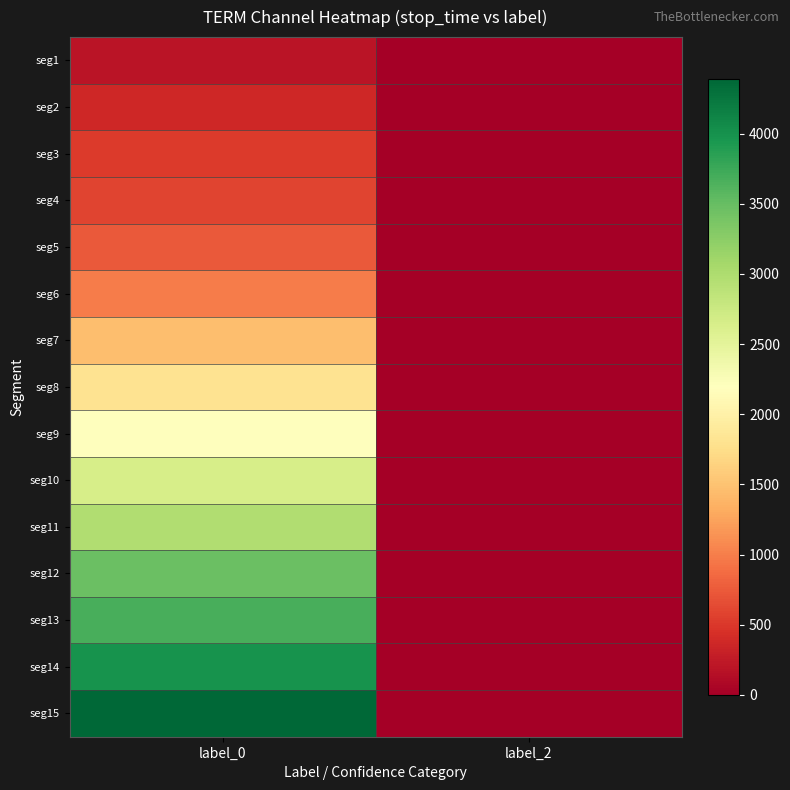

Reading left to right, extract all data points from this chart.

seg1: label_0=192	label_2=0
seg2: label_0=373	label_2=0
seg3: label_0=522	label_2=0
seg4: label_0=592	label_2=0
seg5: label_0=753	label_2=1
seg6: label_0=994	label_2=0
seg7: label_0=1473	label_2=0
seg8: label_0=1812	label_2=0
seg9: label_0=2199	label_2=0
seg10: label_0=2644	label_2=0
seg11: label_0=2967	label_2=0
seg12: label_0=3465	label_2=0
seg13: label_0=3681	label_2=0
seg14: label_0=3993	label_2=0
seg15: label_0=4390	label_2=0